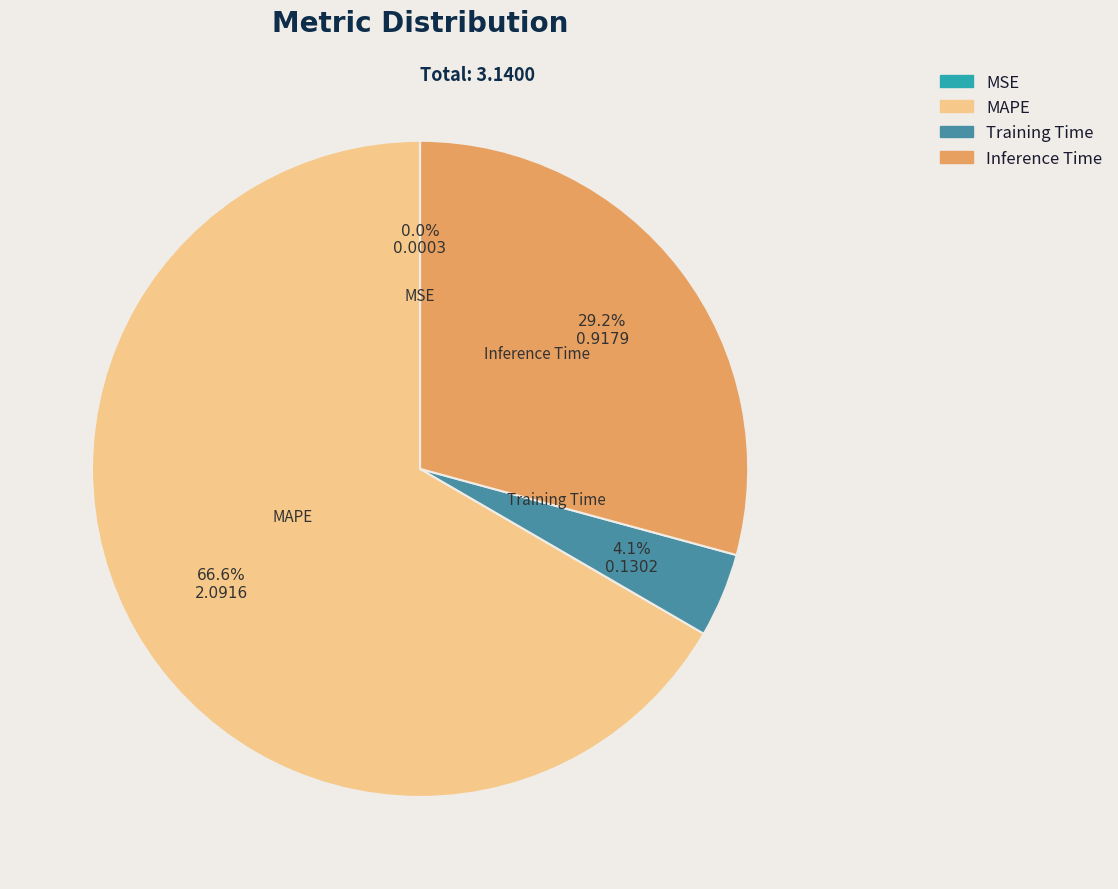

Combined, what portion of the pie is Training Time and MAPE?

70.8%